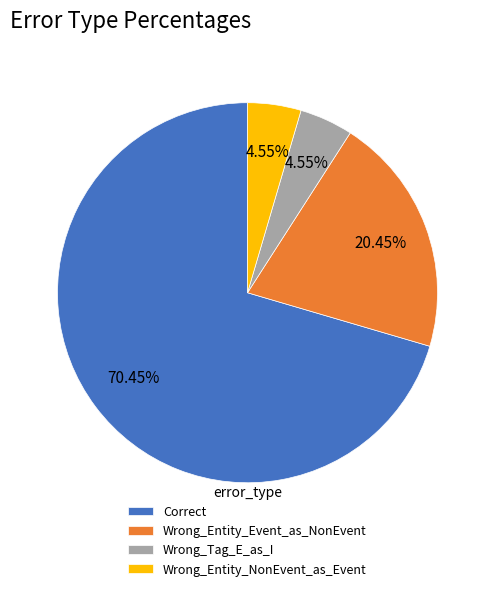

What percentage is the Wrong_Entity_Event_as_NonEvent slice, to the nearest percent?

20%